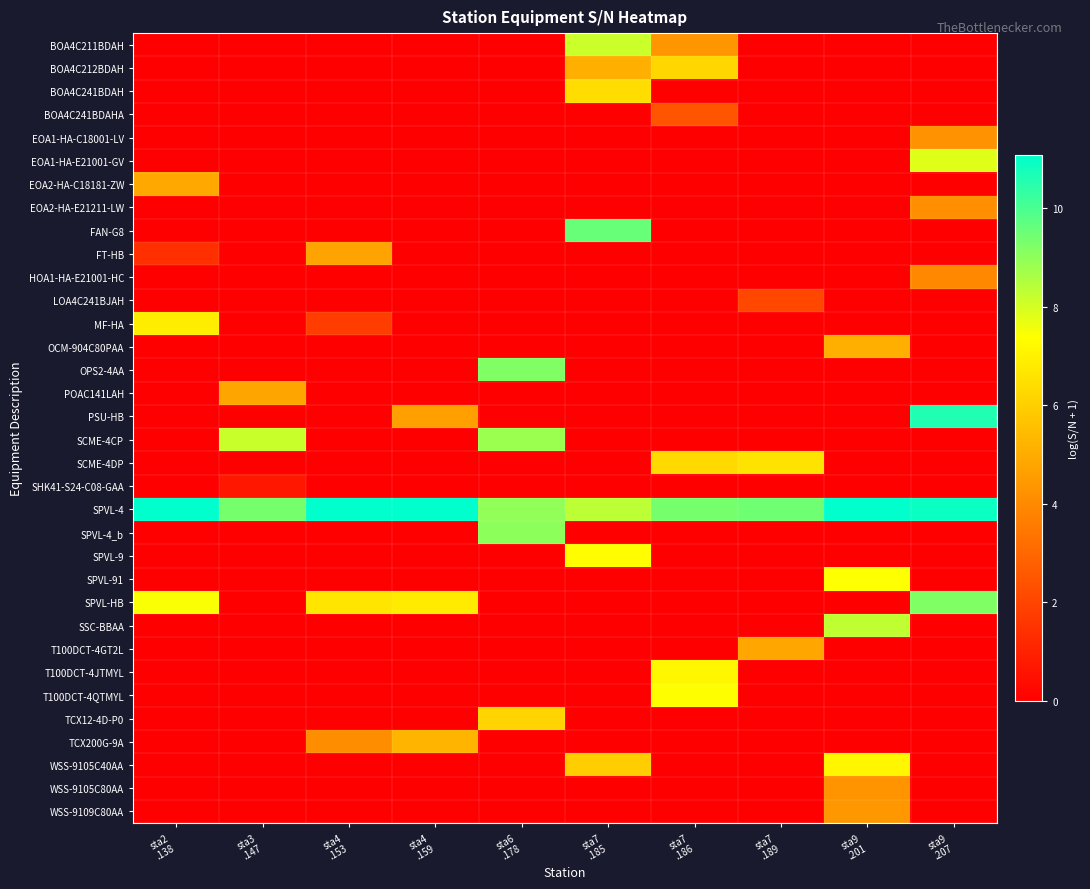

How many data points does each series have?

10